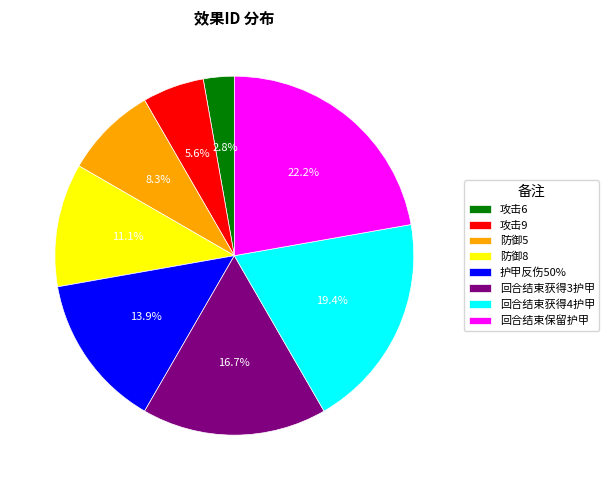

Rank the categories by value from lowest to highest.

攻击6, 攻击9, 防御5, 防御8, 护甲反伤50%, 回合结束获得3护甲, 回合结束获得4护甲, 回合结束保留护甲